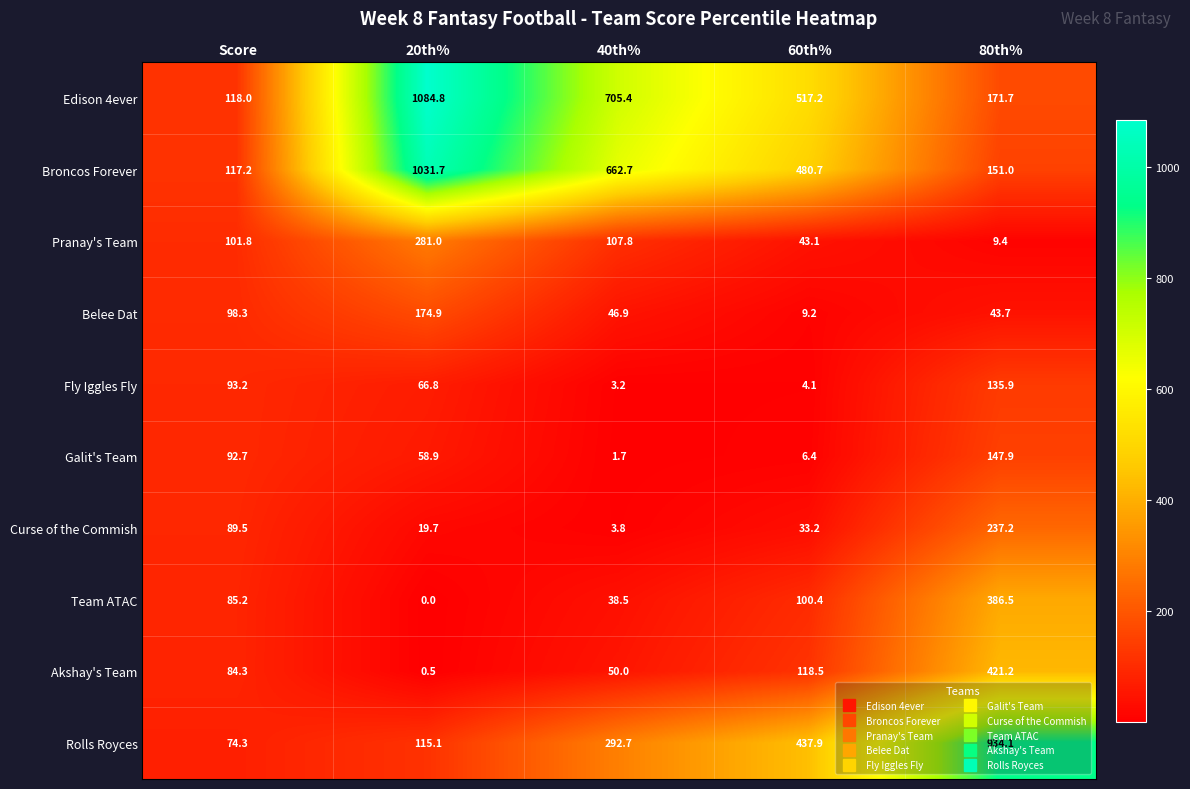

The value of Broncos Forever at 20th% is 1031.7. True or false?

True